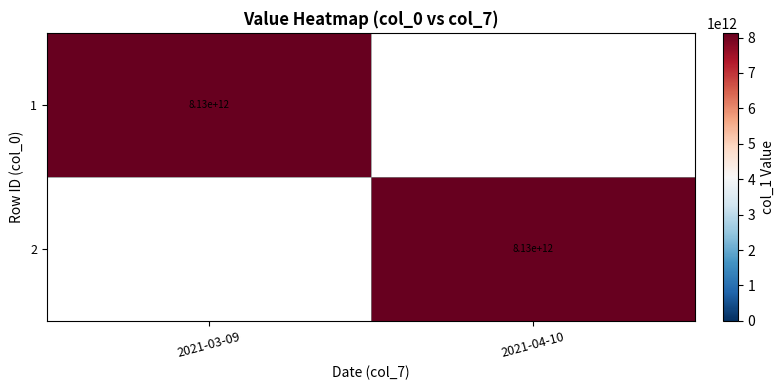

The value of 1 at 2021-03-09 is 13181295184966. True or false?

False